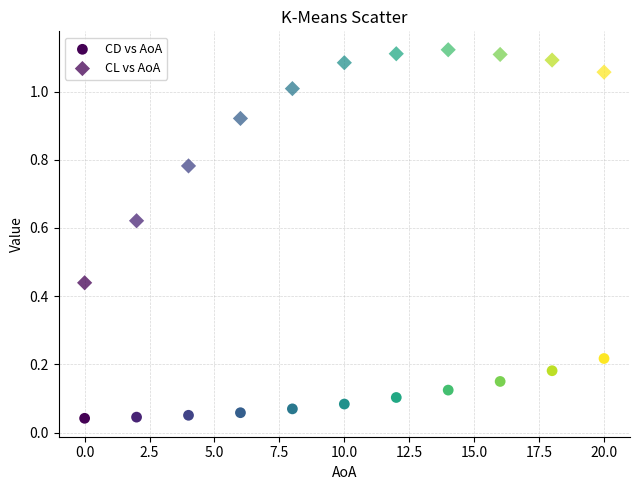

Count the number of points in this scatter plot.

22